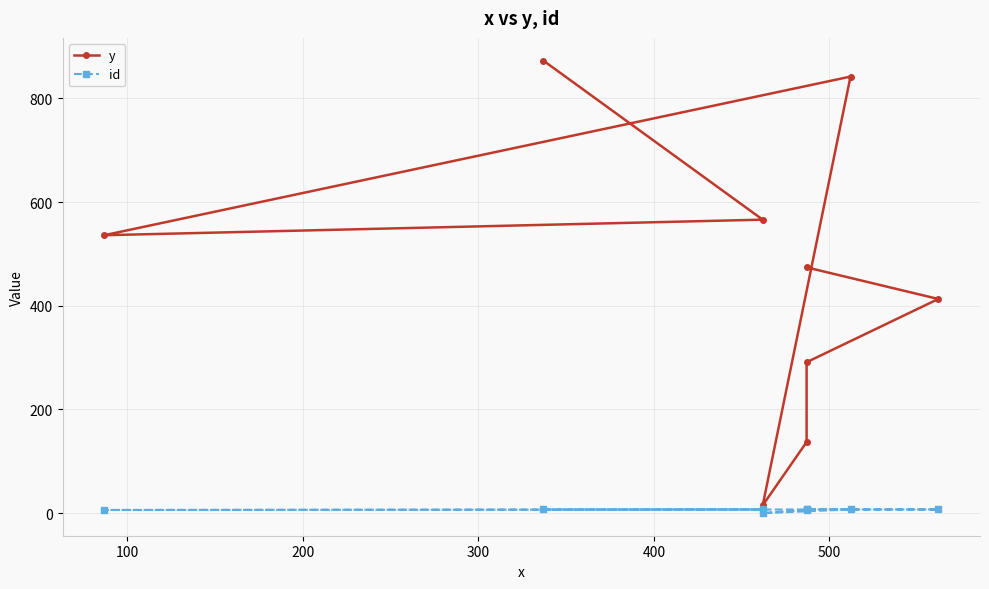

How many lines are shown in the chart?

2